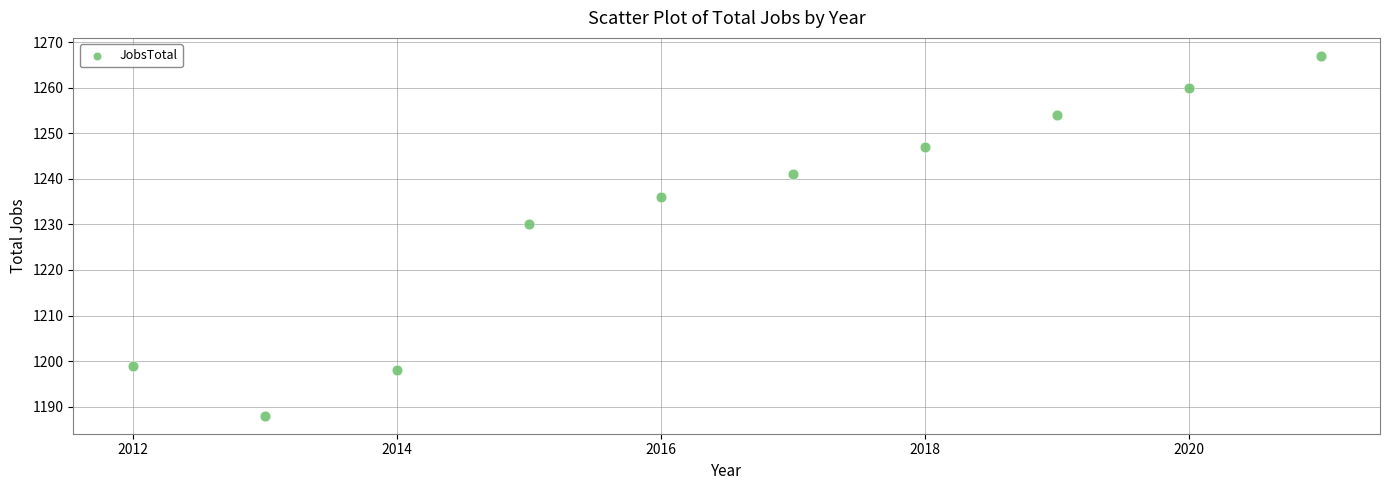

What Y value in the scatter plot is closest to 1227?

1230